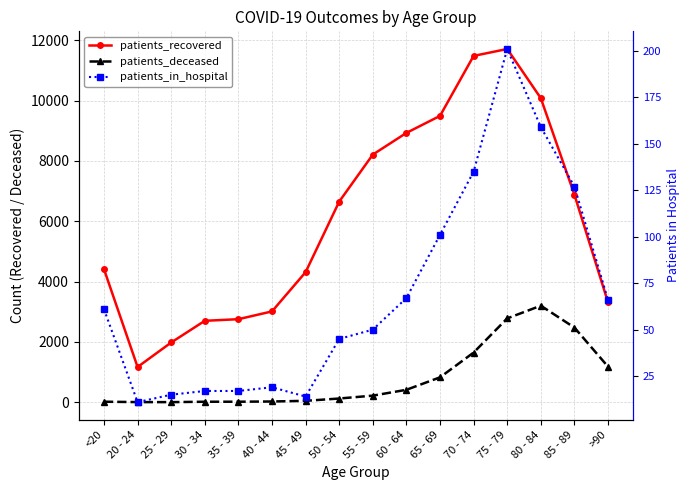

What is the difference between the highest and lowest values at 85 - 89?

6754